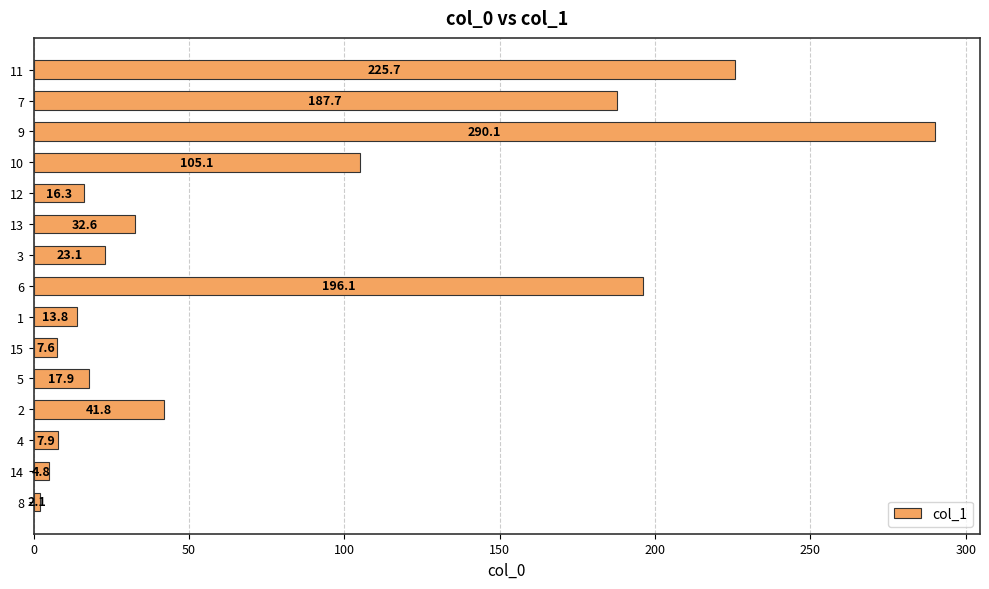

Which label corresponds to the largest value in the chart?

9